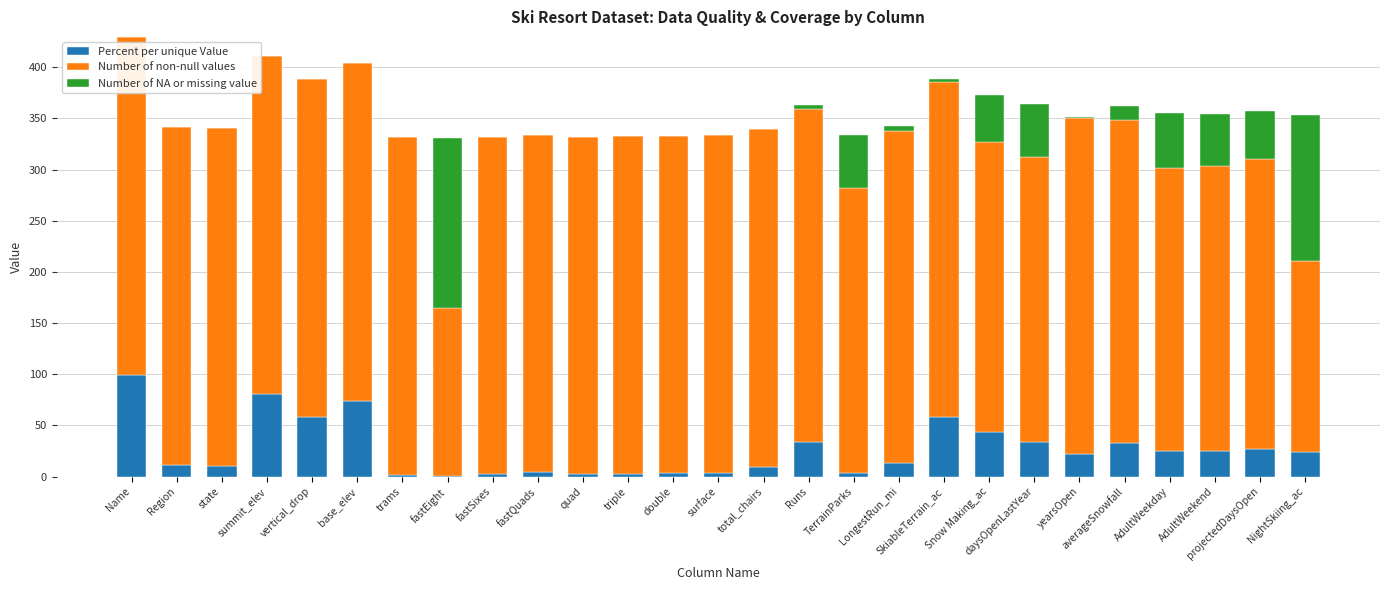

What is the highest value of the Percent per unique Value series?

99.7